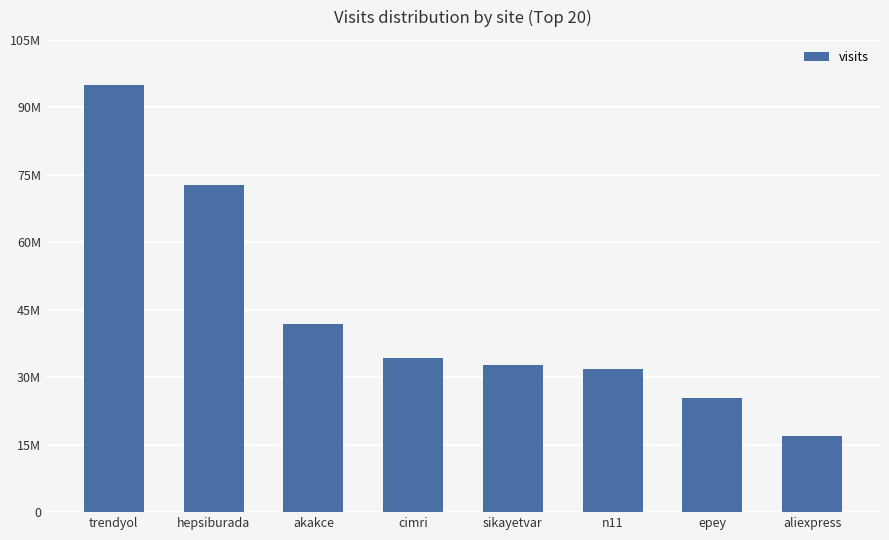

True or false: the data shows 8114901 at sikayetvar.

False